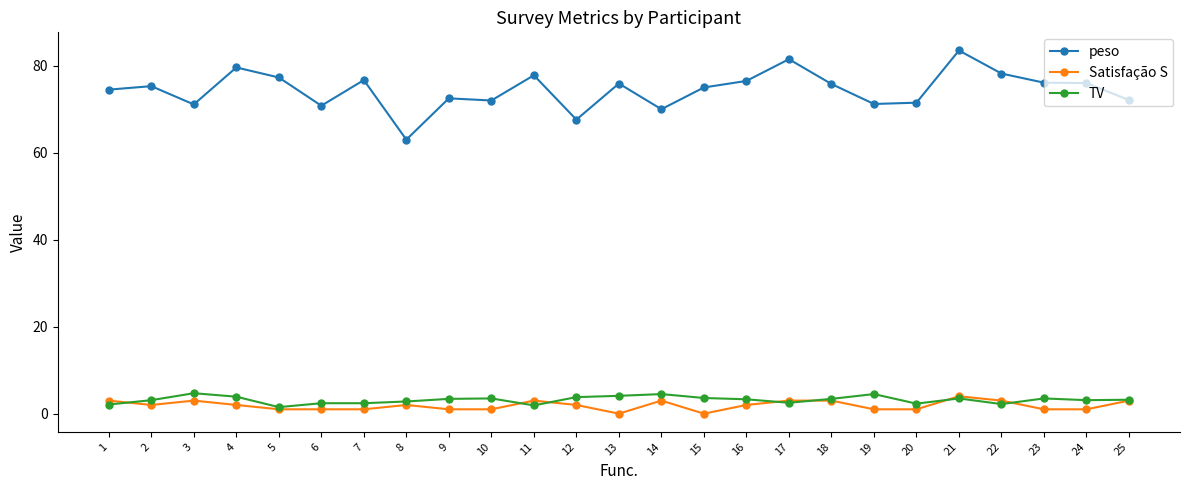

True or false: peso has a value of 36.4 at 25.

False